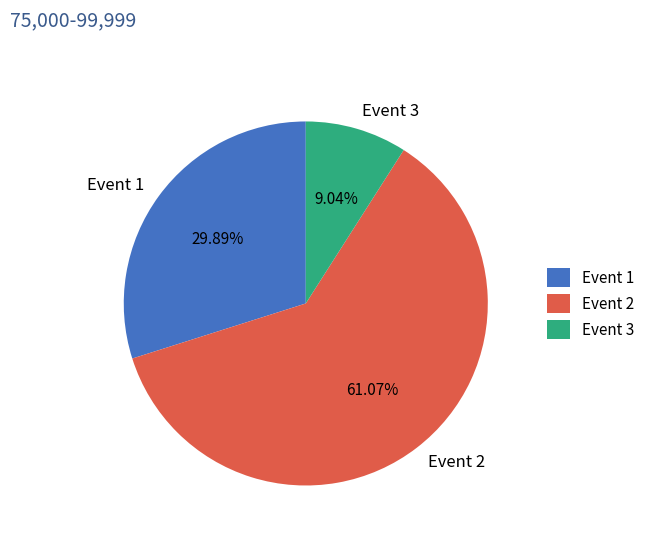

Which has a higher value, Event 1 or Event 2?

Event 2